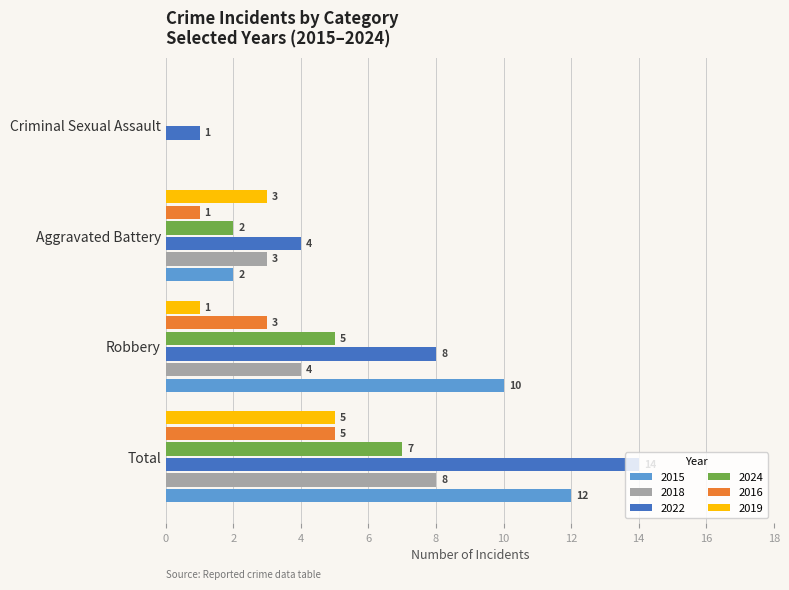

Which label corresponds to the largest value in the chart?

Total